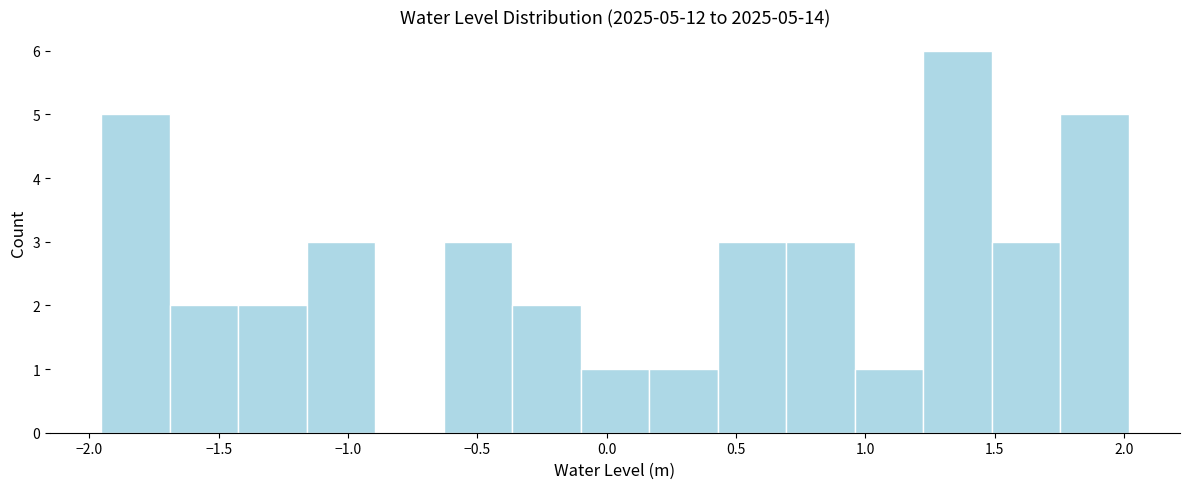

Which range on the x-axis has the tallest bar?

1.20 to 1.50